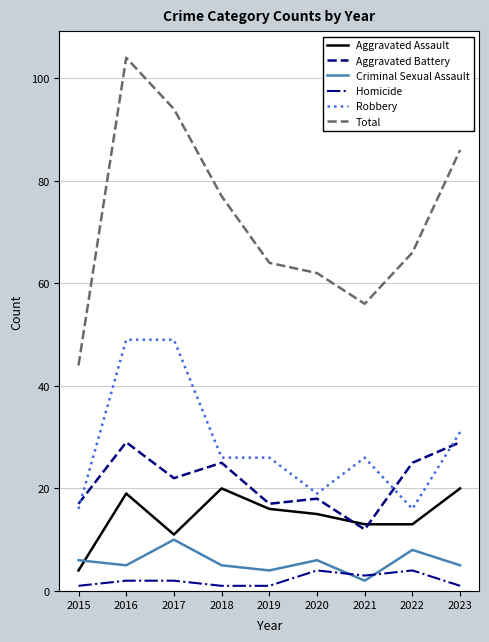

What are all the series names shown in the legend?

Aggravated Assault, Aggravated Battery, Criminal Sexual Assault, Homicide, Robbery, Total